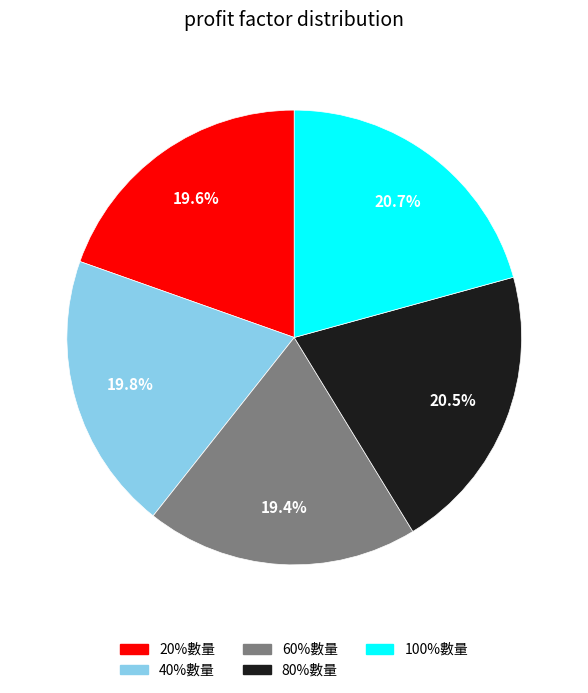

Is there a majority slice in this chart?

No